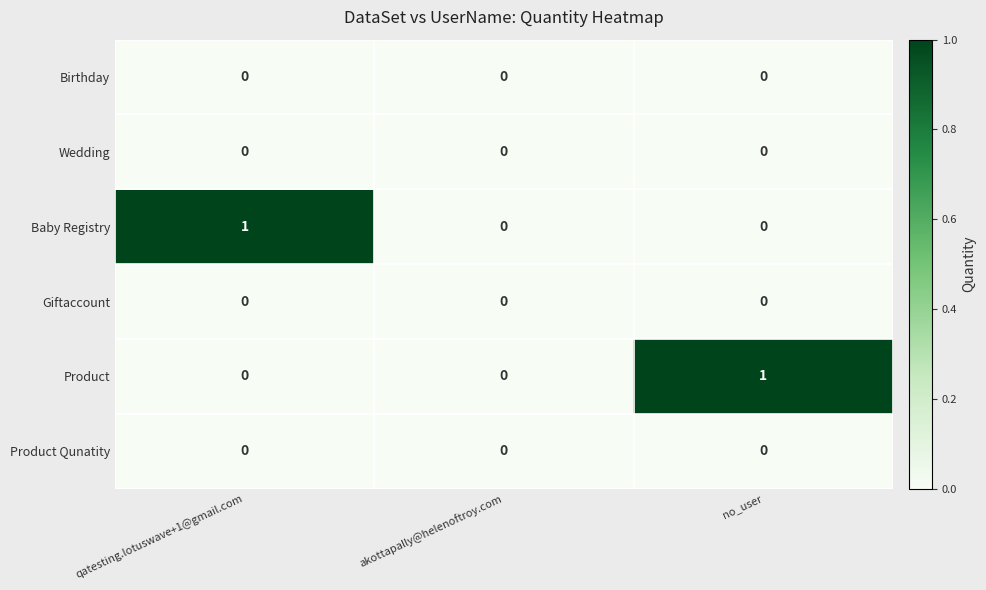

True or false: Giftaccount has a value of 0 at akottapally@helenoftroy.com.

True